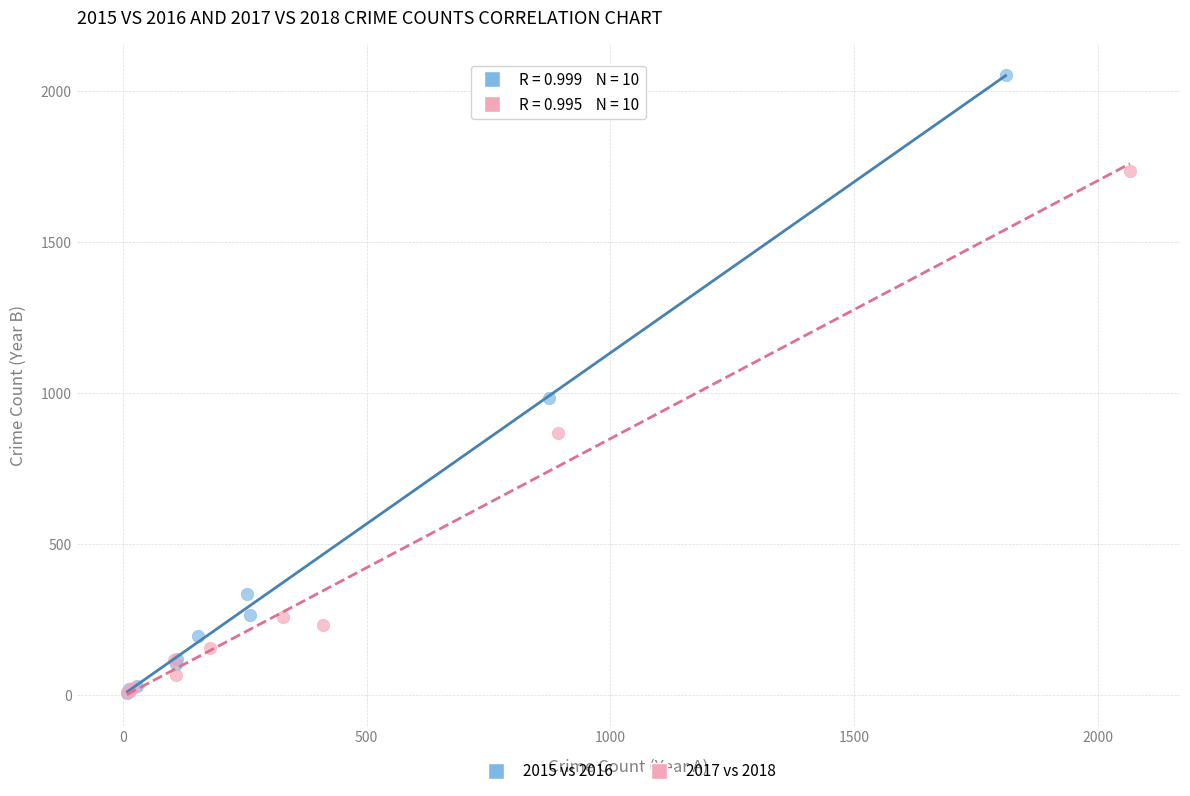

Which series has the largest Y range (max minus min)?

2015 vs 2016